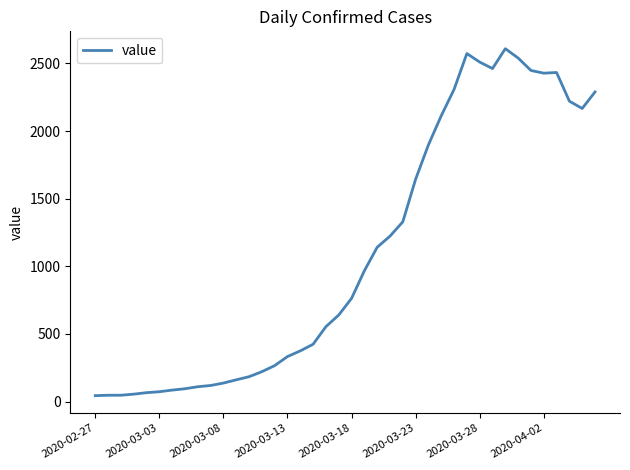

Does the chart have visible grid lines?

No